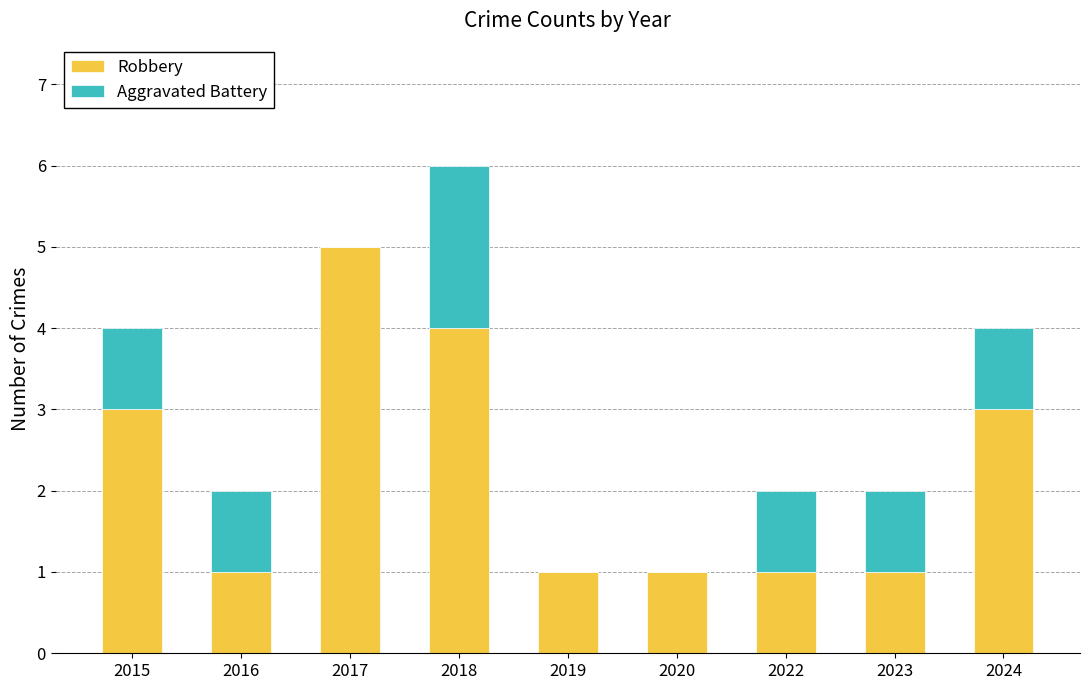

What value does the Robbery series have at 2015?

3